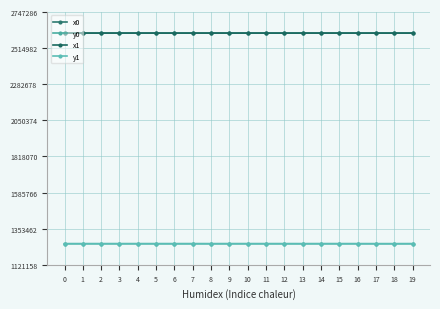

Reading left to right, what are all the values shown in this chart?

x0: 0=2611695.8	1=2611726.2	2=2611674.9	3=2611726.2	4=2611726.2	5=2611726.2	6=2611674.9	7=2611674.9	8=2611715.0	9=2611735.8	10=2611748.9	11=2611662.2	12=2611661.9	13=2611701.1	14=2611735.8	15=2611761.7	16=2611662.2	17=2611701.1	18=2611701.1	19=2611761.7
y0: 0=1256747.4	1=1256737.1	2=1256754.5	3=1256737.1	4=1256737.1	5=1256737.1	6=1256754.5	7=1256754.5	8=1256707.0	9=1256766.3	10=1256732.1	11=1256717.8	12=1256759.0	13=1256674.3	14=1256766.3	15=1256729.3	16=1256717.8	17=1256674.3	18=1256674.3	19=1256729.3
x1: 0=2611692.6	1=2611695.8	2=2611692.6	3=2611722.5	4=2611732.9	5=2611744.5	6=2611673.9	7=2611661.9	8=2611712.9	9=2611732.9	10=2611744.5	11=2611665.5	12=2611635.4	13=2611706.5	14=2611740.7	15=2611748.9	16=2611660.3	17=2611708.4	18=2611695.1	19=2611774.9
y1: 0=1256748.5	1=1256747.4	2=1256748.5	3=1256727.3	4=1256757.5	5=1256733.1	6=1256751.6	7=1256759.0	8=1256701.4	9=1256757.5	10=1256733.1	11=1256727.4	12=1256768.1	13=1256684.1	14=1256781.2	15=1256732.1	16=1256712.2	17=1256668.4	18=1256668.4	19=1256726.5